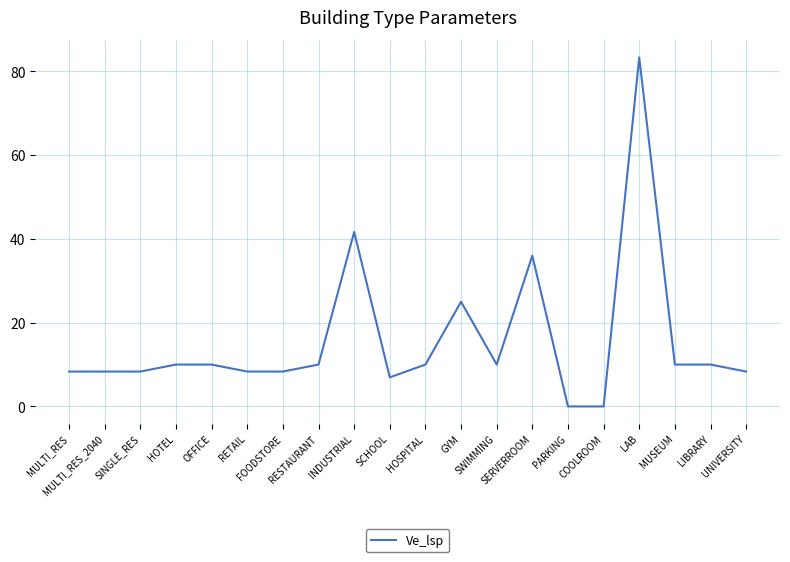

Does the chart have visible grid lines?

Yes